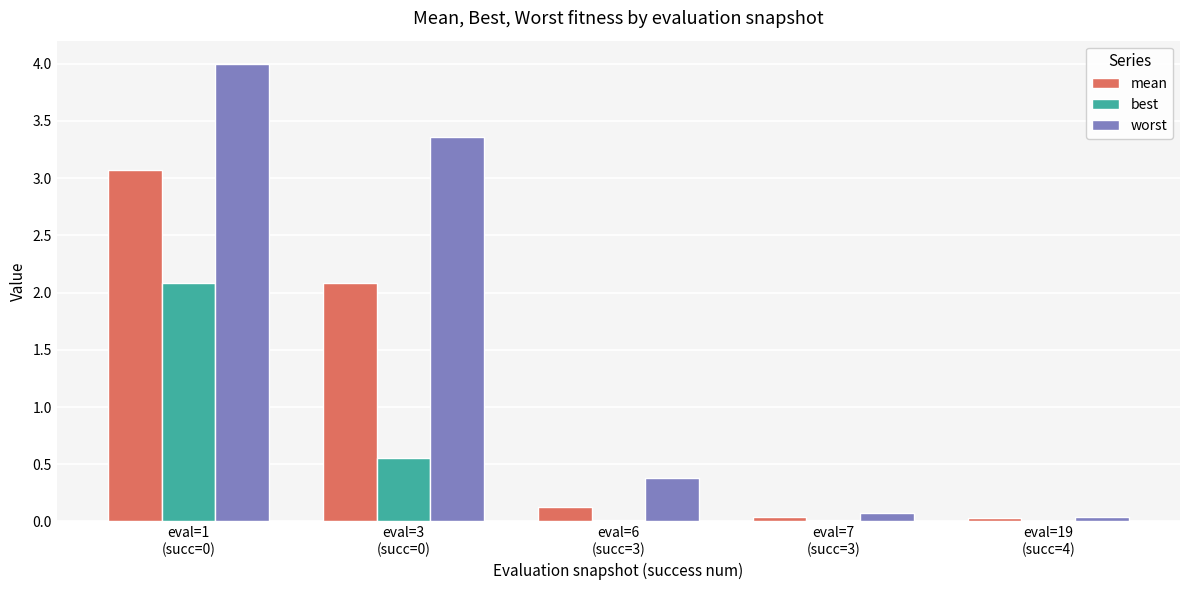

The best series shows 0.9 at eval=3
(succ=0). True or false?

False